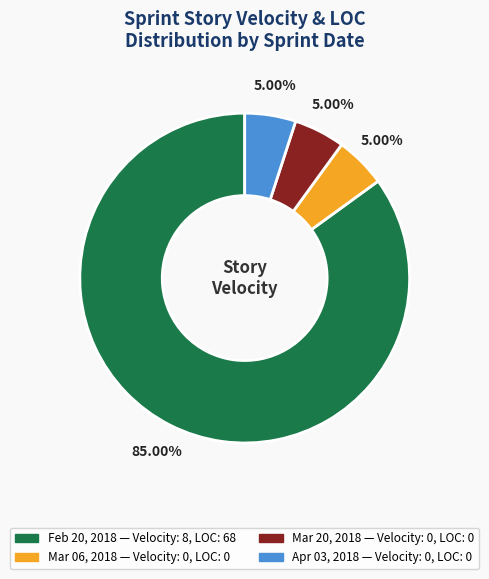

Is there a majority slice in this chart?

Yes